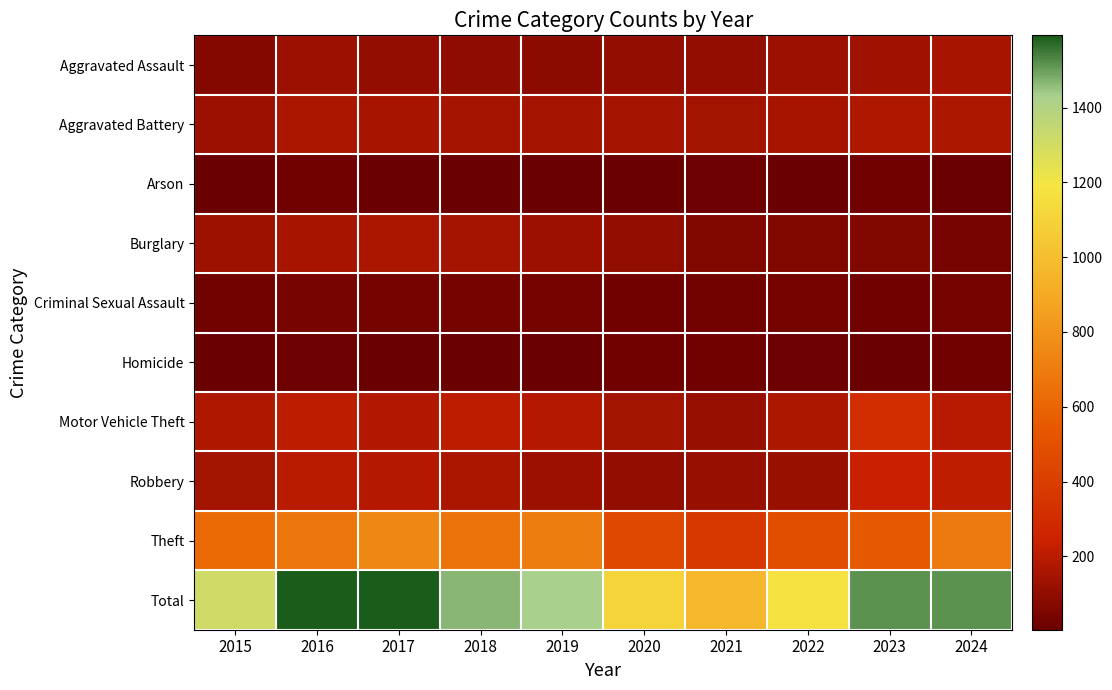

What is the maximum value shown in the chart?

1593